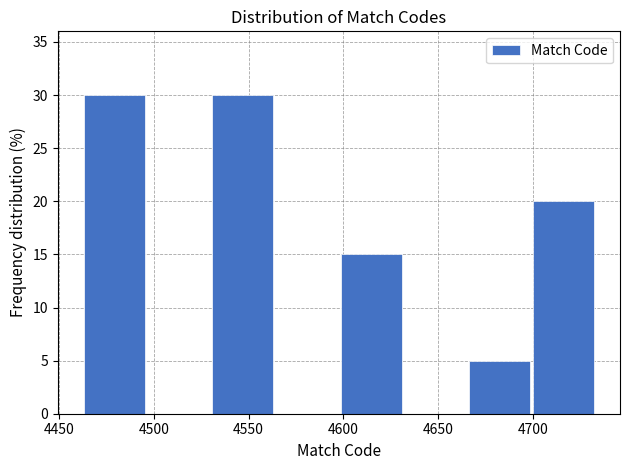

Reading left to right, list every bar in this chart as the range it spans on the x-axis followed by its height. Neither the bar edges nor the heights are printed on the chart, so give them approximately, as read against the axes.

4465 to 4495: 30
4495 to 4530: 0
4530 to 4565: 30
4565 to 4600: 0
4600 to 4630: 15
4630 to 4665: 0
4665 to 4700: 5
4700 to 4735: 20